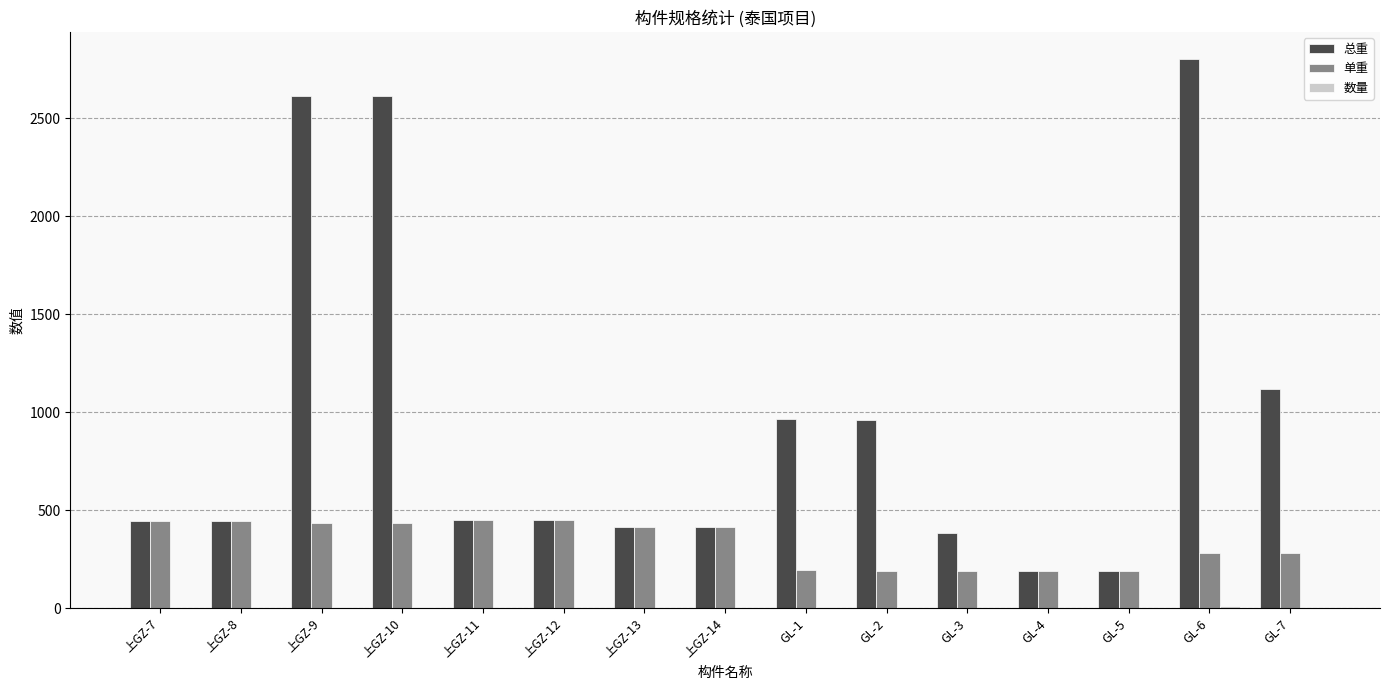

Between 上GZ-13 and GL-7, which series saw the biggest shift?

总重